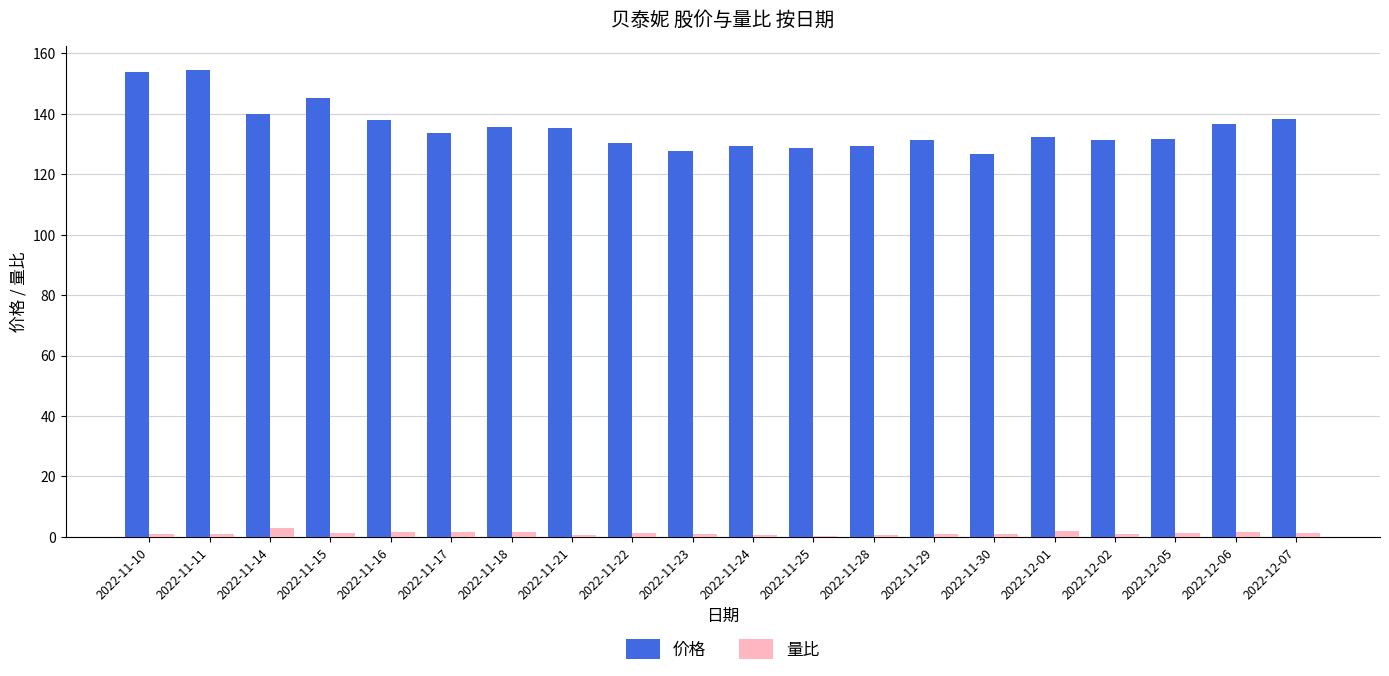

Which series has the largest total across all categories?

价格